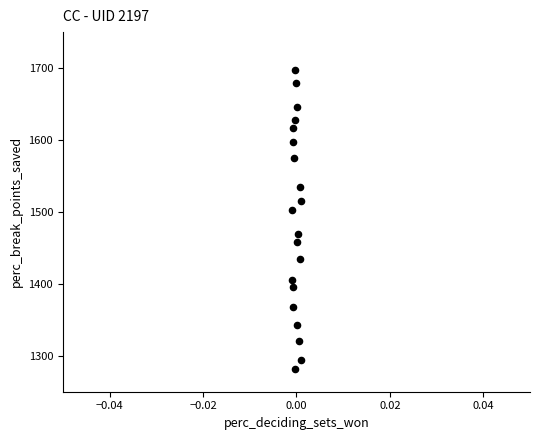

What is the range of Y values (max minus min)?

414.6